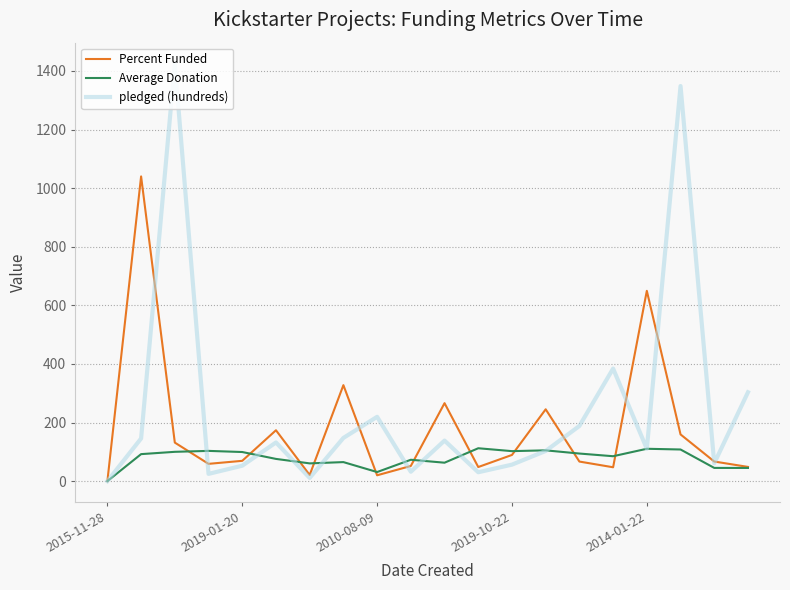

Which series has the largest total across all categories?

pledged (hundreds)